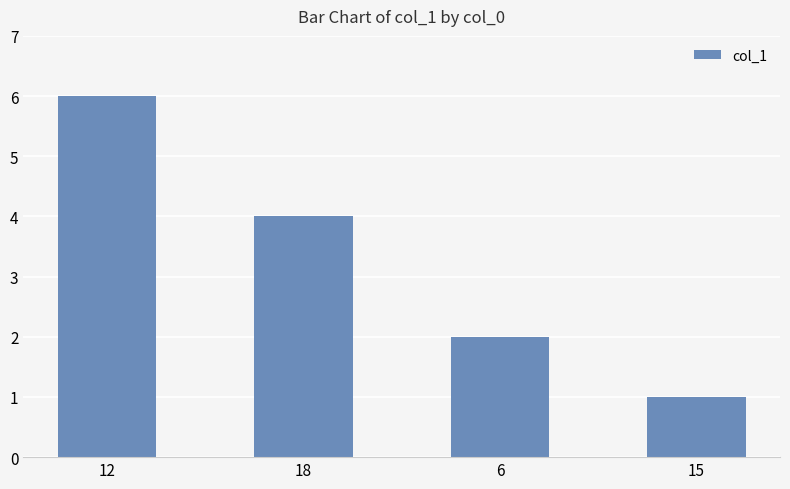

Reading right to left, transcribe all the data shown in this chart.

1	2	4	6